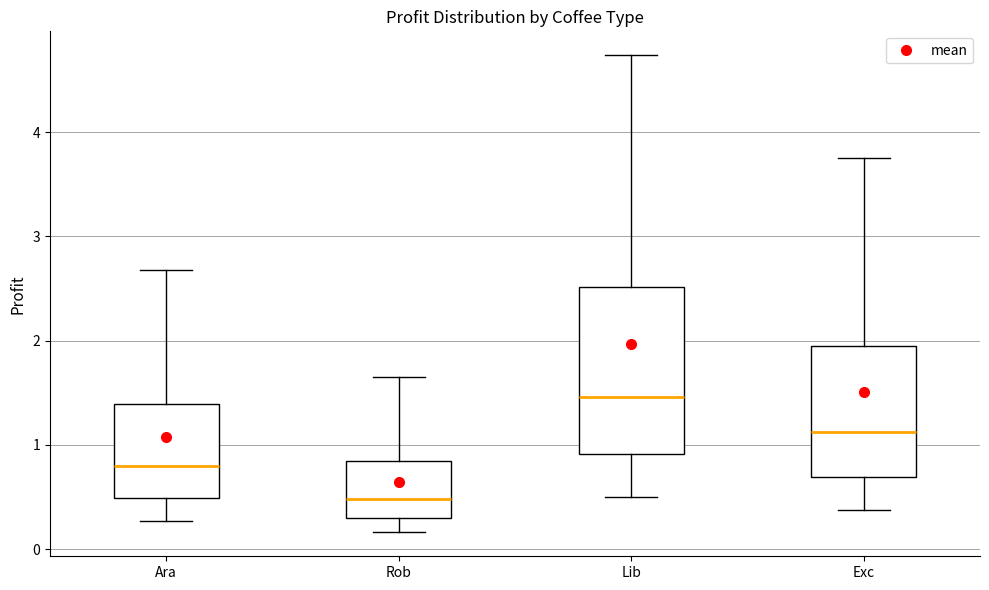

Where is the upper edge of the box for Rob on the y-axis? The values are not printed on the chart, so give them approximately, as read against the axis.

0.8